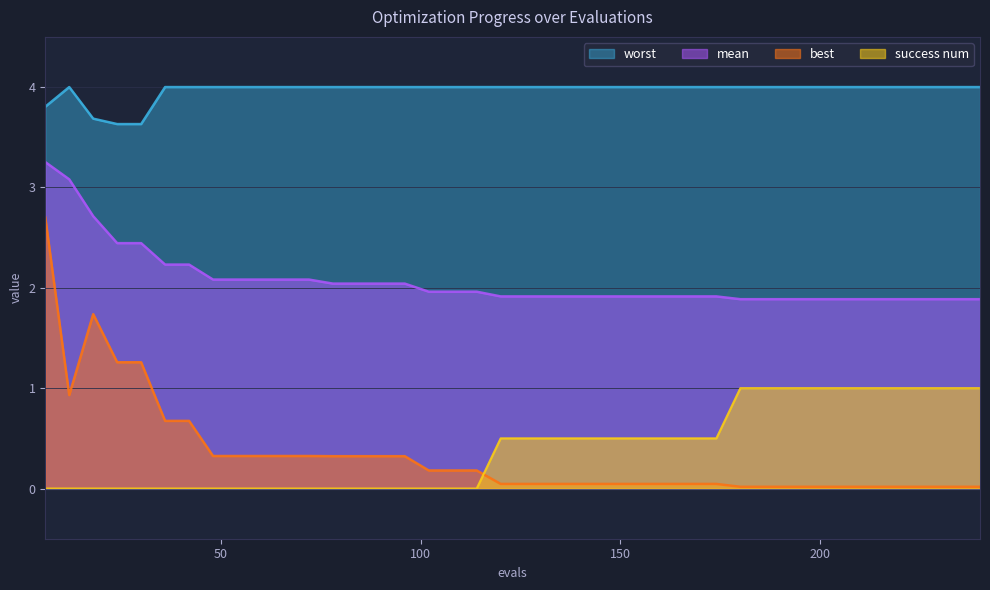

List the labels in order of mean value, largest first.

6, 12, 18, 24, 30, 36, 42, 48, 54, 60, 66, 72, 78, 84, 90, 96, 102, 108, 114, 120, 126, 132, 138, 144, 150, 156, 162, 168, 174, 180, 186, 192, 198, 204, 210, 216, 222, 228, 234, 240